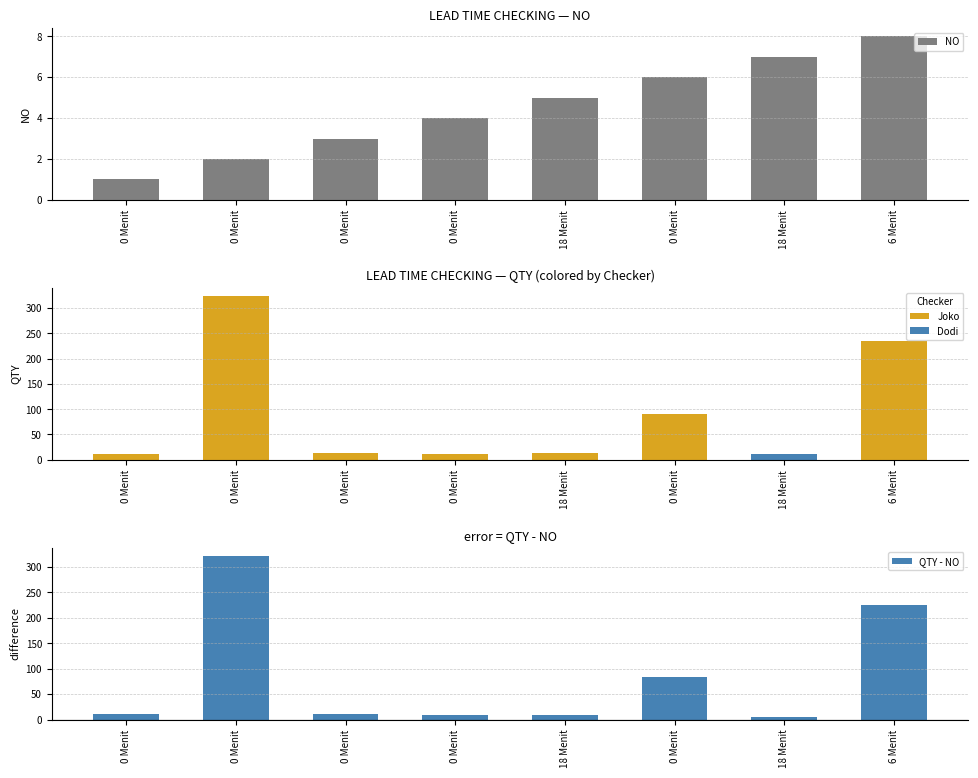

What is the minimum value shown in the chart?

1